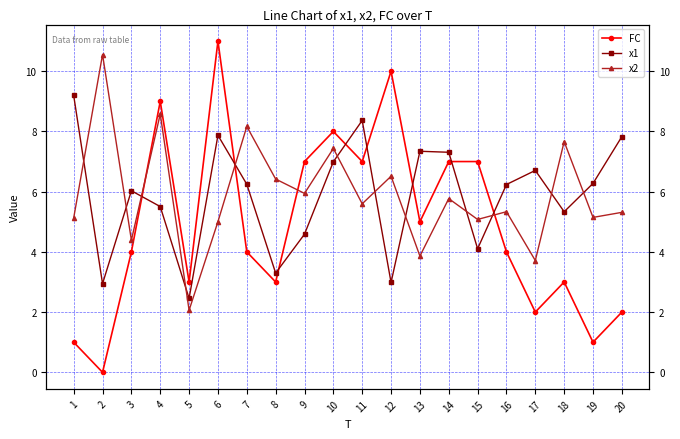

List the labels in order of FC value, largest first.

6, 12, 4, 10, 9, 11, 14, 15, 13, 3, 7, 16, 5, 8, 18, 17, 20, 1, 19, 2